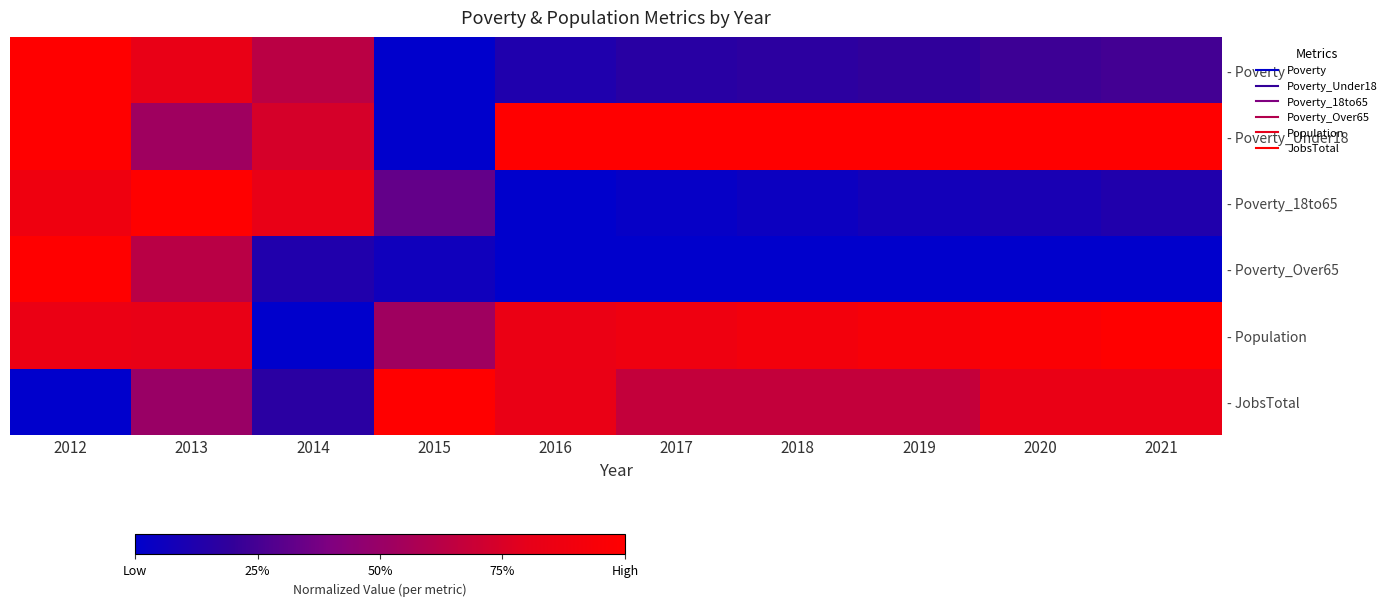

Reading left to right, transcribe all the data shown in this chart.

- Poverty: 2012=1.0	2013=0.8	2014=0.6	2015=0.0	2016=0.1	2017=0.2	2018=0.2	2019=0.2	2020=0.2	2021=0.2
- Poverty_Under18: 2012=1.0	2013=0.5	2014=0.7	2015=0.0	2016=1.0	2017=1.0	2018=1.0	2019=1.0	2020=1.0	2021=1.0
- Poverty_18to65: 2012=0.9	2013=1.0	2014=0.8	2015=0.3	2016=0.0	2017=0.0	2018=0.1	2019=0.1	2020=0.1	2021=0.1
- Poverty_Over65: 2012=1.0	2013=0.6	2014=0.1	2015=0.1	2016=0.0	2017=0.0	2018=0.0	2019=0.0	2020=0.0	2021=0.0
- Population: 2012=0.8	2013=0.8	2014=0.0	2015=0.5	2016=0.8	2017=0.9	2018=0.9	2019=0.9	2020=1.0	2021=1.0
- JobsTotal: 2012=0.0	2013=0.5	2014=0.2	2015=1.0	2016=0.8	2017=0.7	2018=0.7	2019=0.7	2020=0.8	2021=0.8